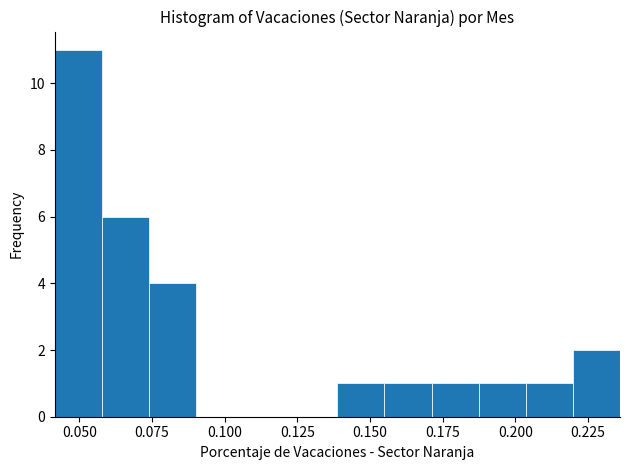

Around what value on the x-axis is the tallest bar? Give the approximate position of its centre, as read against the axis.

0.050